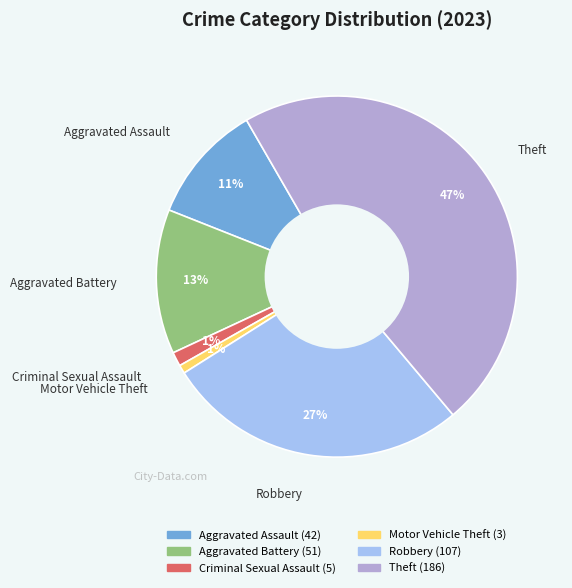

To the nearest percent, what is the combined percentage of Aggravated Assault and Theft?

58%